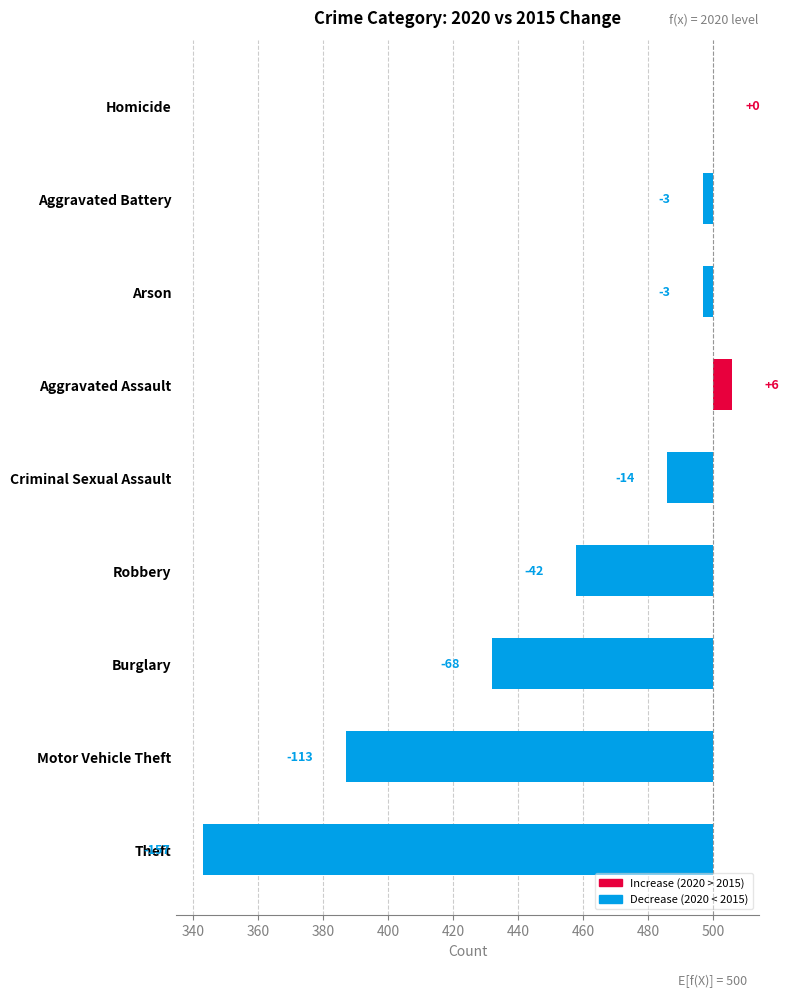

The value at Burglary is -121. True or false?

False